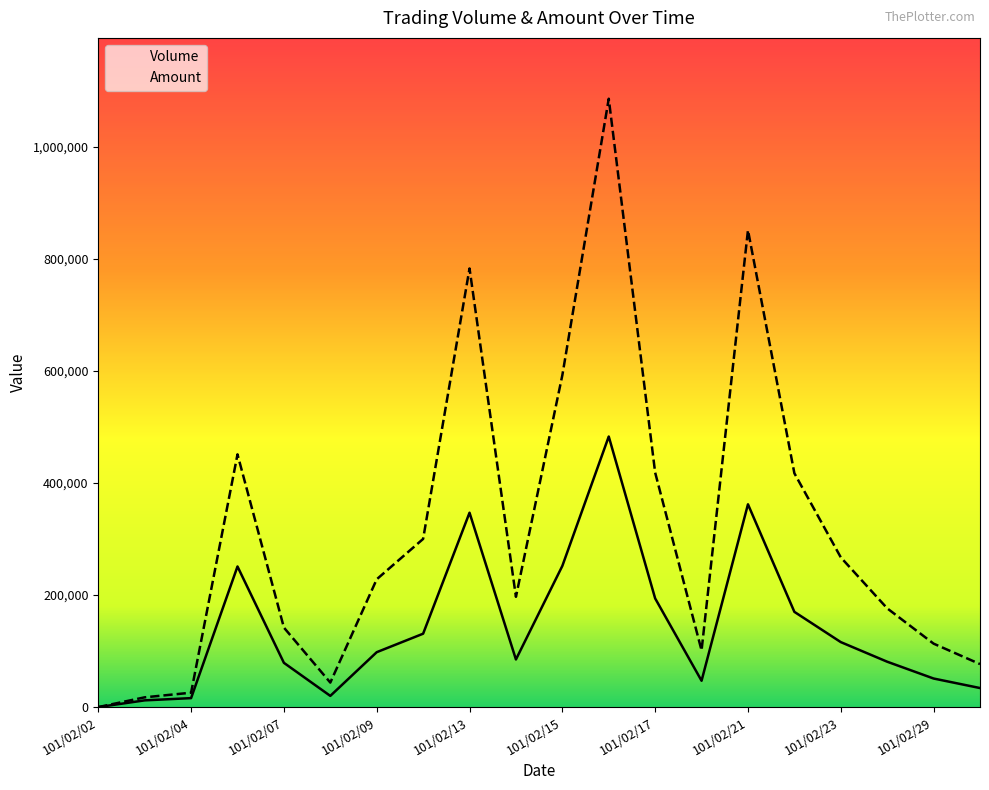

Rank the series at 101/02/08 from lowest to highest value.

Volume, Amount